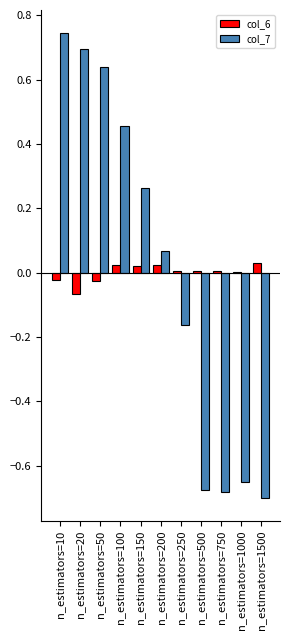

At which label does col_7 first exceed 0?

n_estimators=10